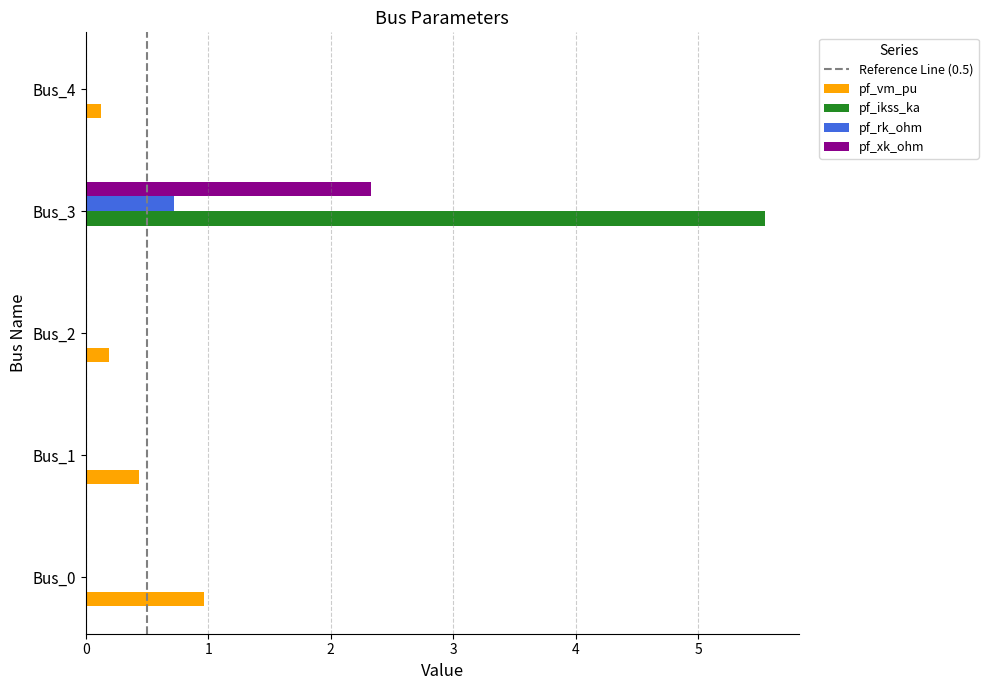

What is the maximum value shown in the chart?

5.5